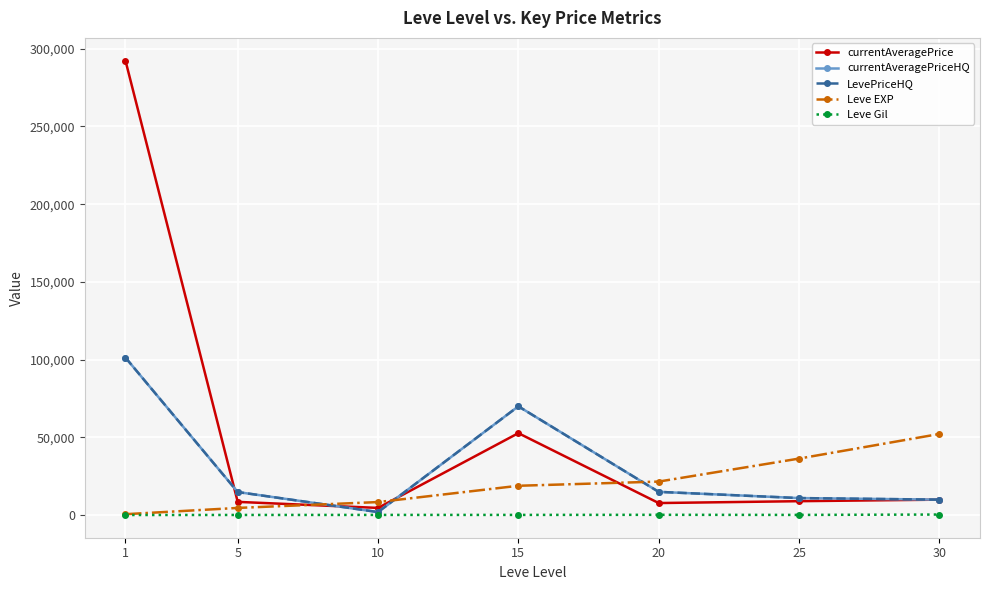

How many lines are shown in the chart?

5